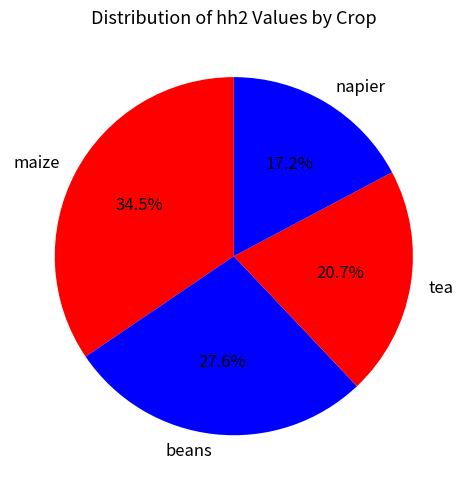

Is there any slice that represents more than half of the pie?

No